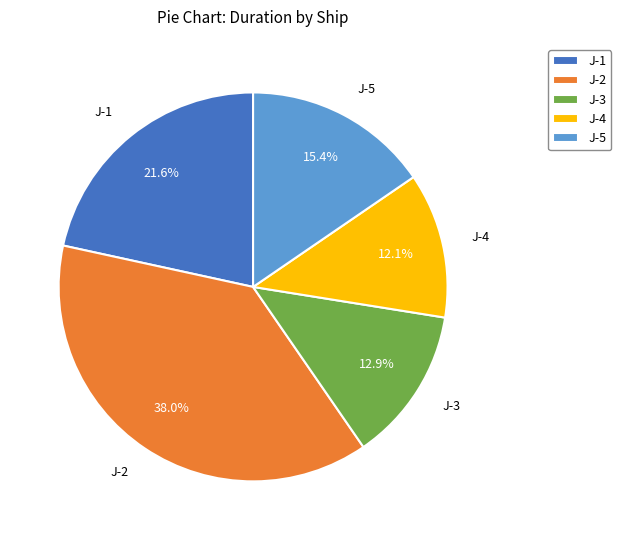

To the nearest percent, what is the difference between the largest and smallest slice percentages?

26%